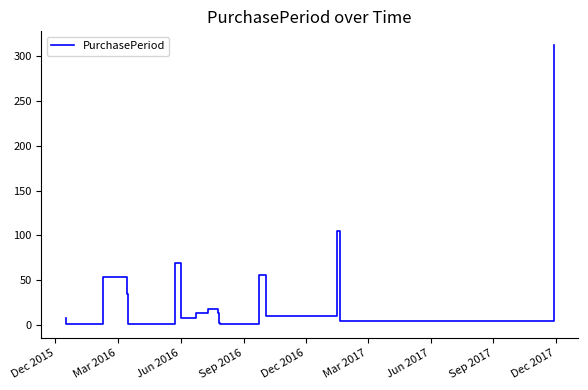

What is the smallest value displayed?

1